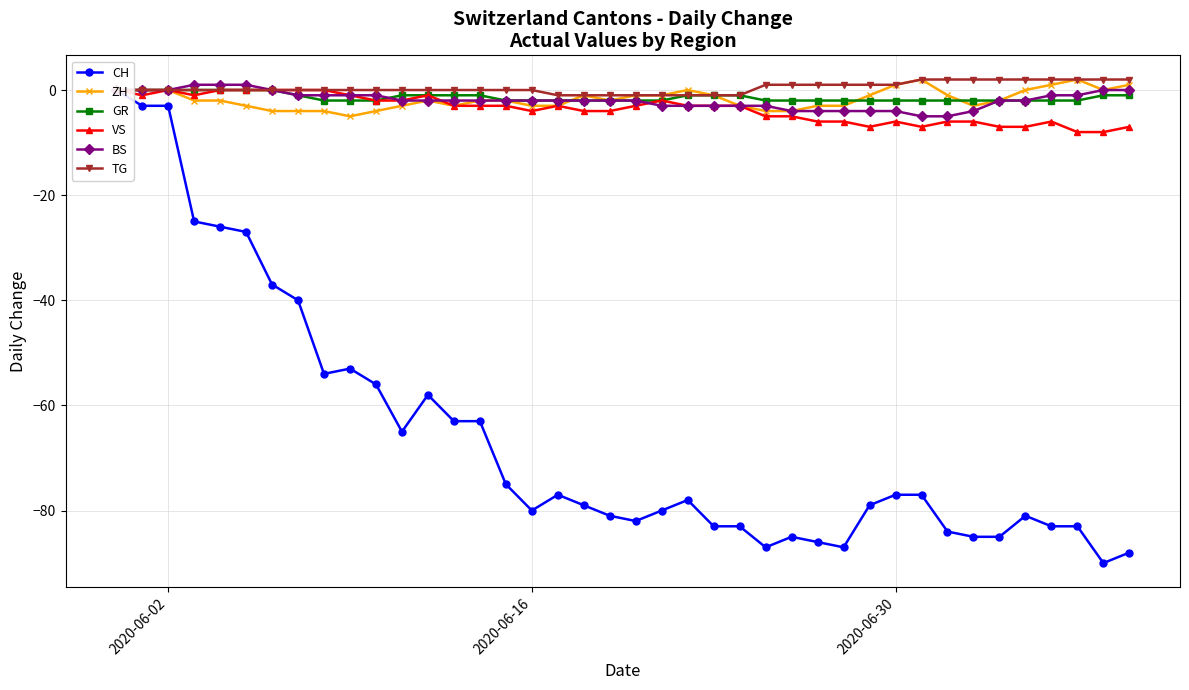

True or false: ZH has more than 1 interior local peaks.

True